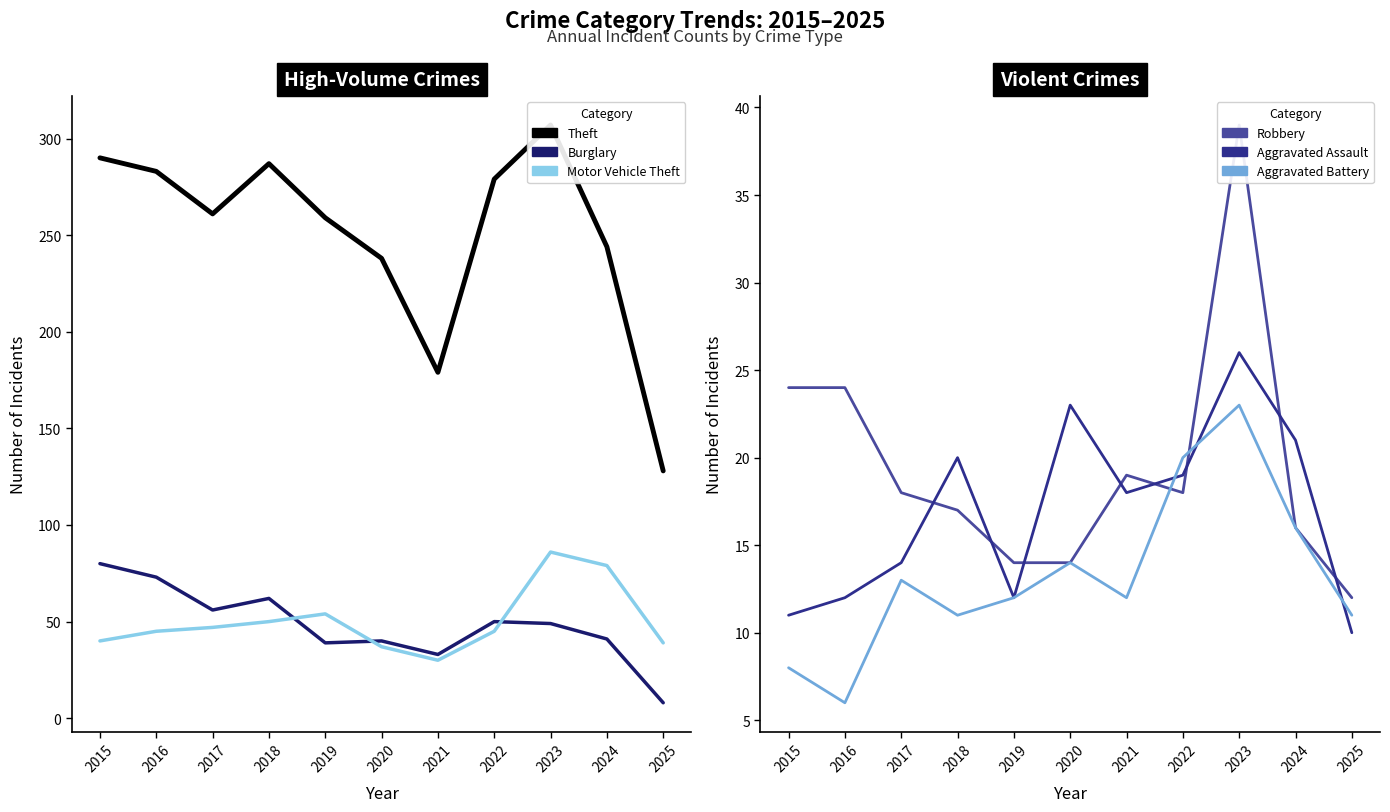

Read the Theft value at 2017, to the nearest 10.

260